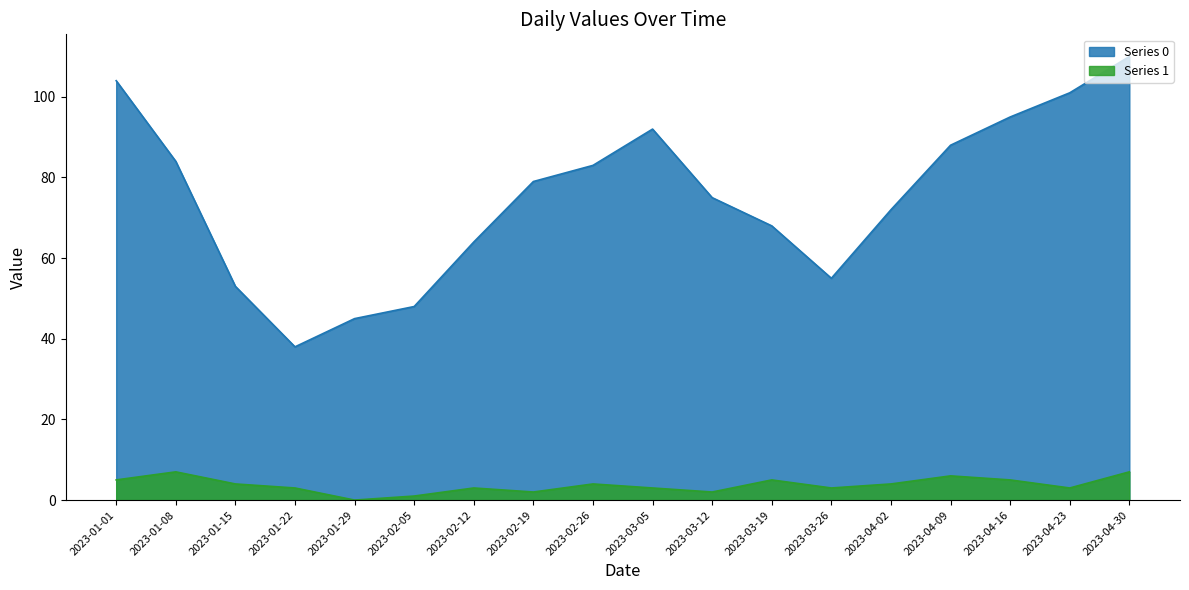

How many data points does each series have?

18